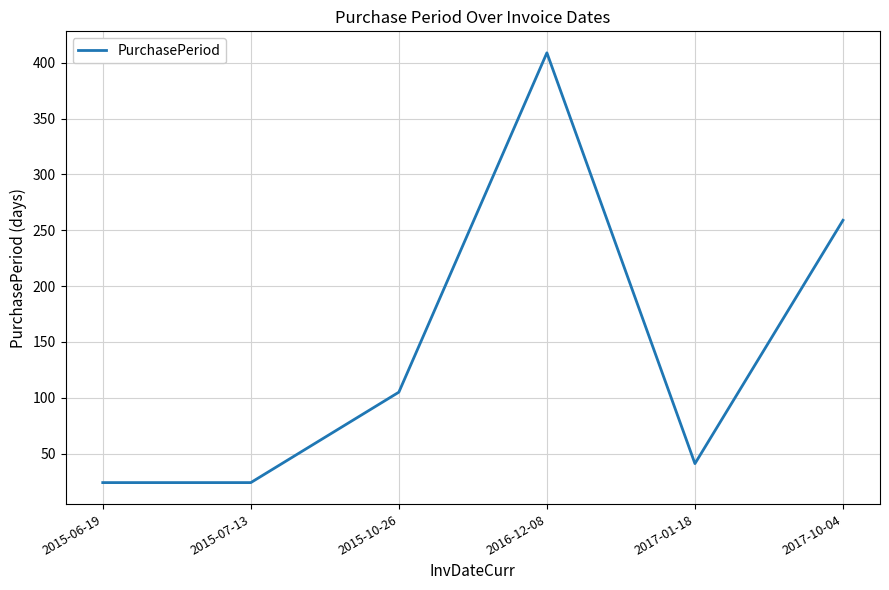

Where is the data nearest to the value 216?

2017-10-04